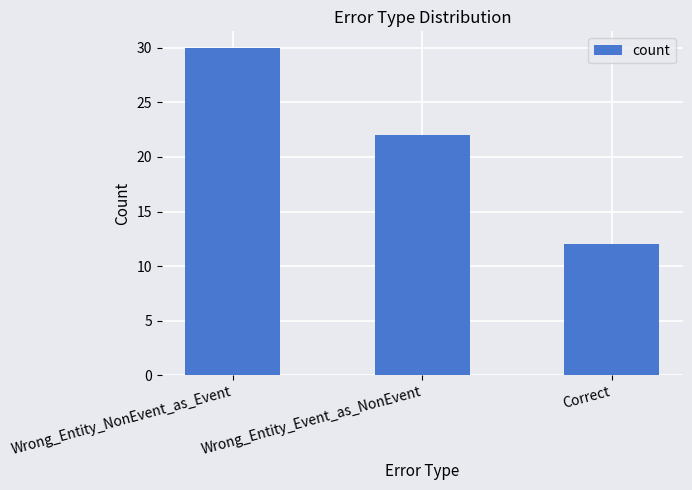

Rank the categories by value from highest to lowest.

Wrong_Entity_NonEvent_as_Event, Wrong_Entity_Event_as_NonEvent, Correct